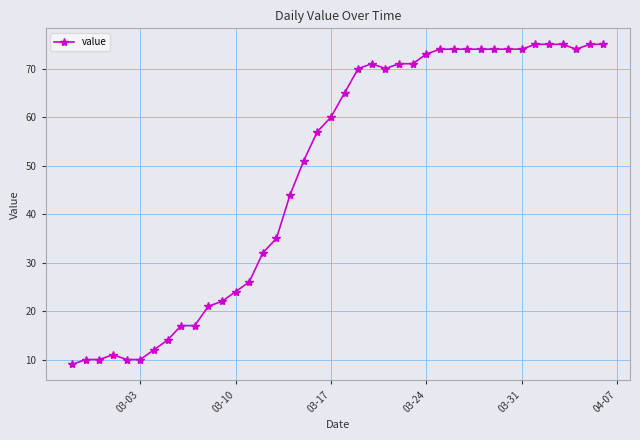

What is the value of the 40th point from the left?

75